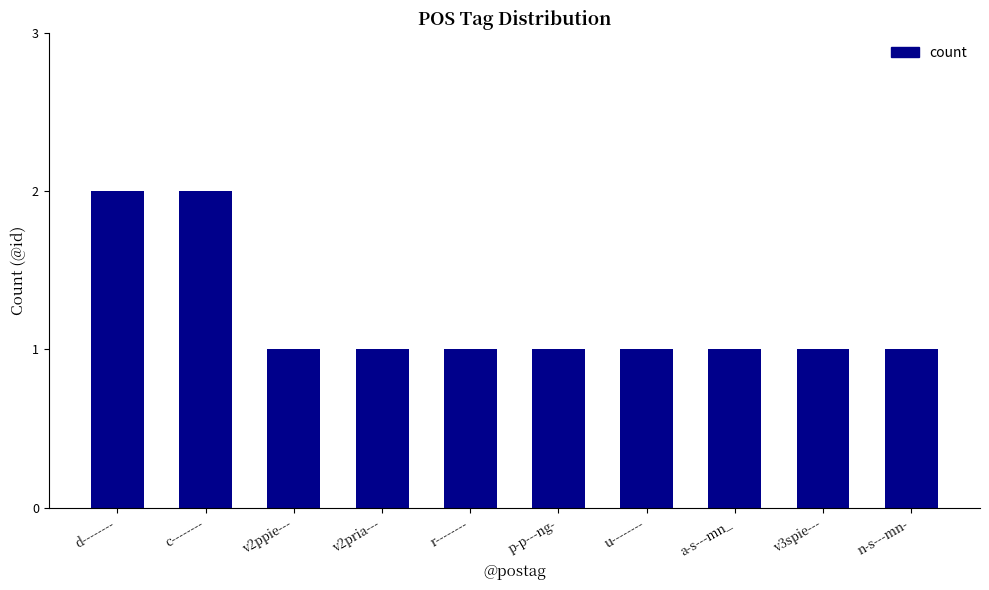

How many distinct data groups are displayed?

1